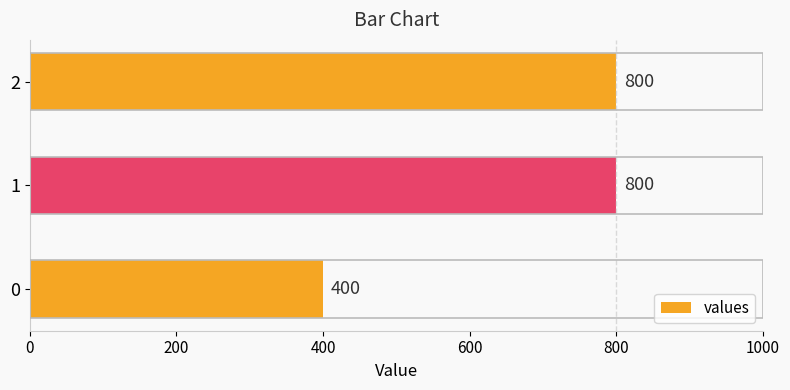

Is it true that the value at 2 is 800?

True